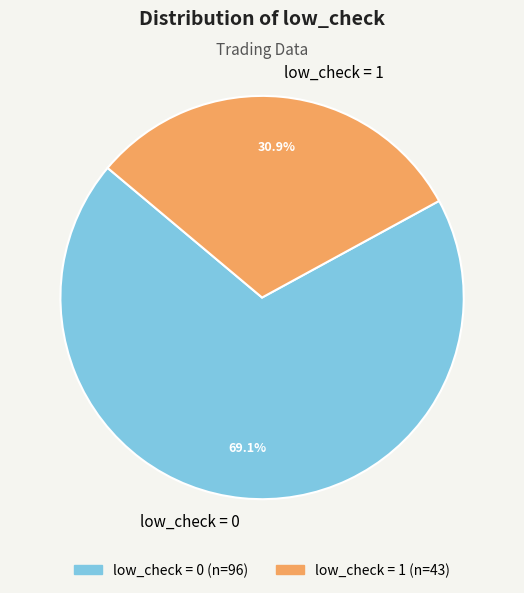

Which has a higher value, low_check = 1 or low_check = 0?

low_check = 0